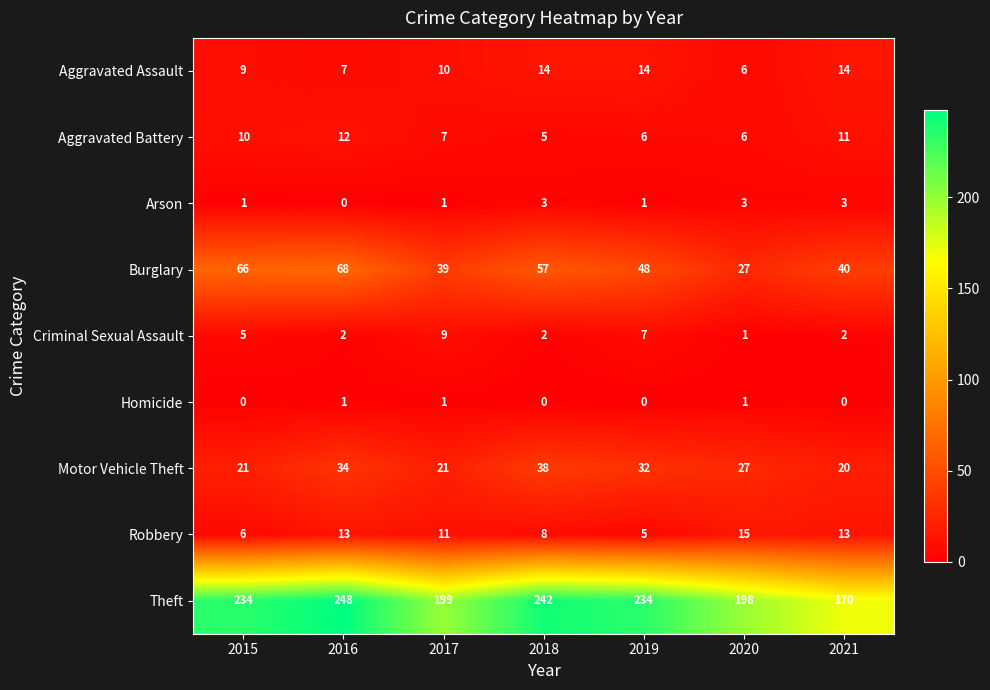

What is the difference between the maximum and second lowest values in the Criminal Sexual Assault series?

7